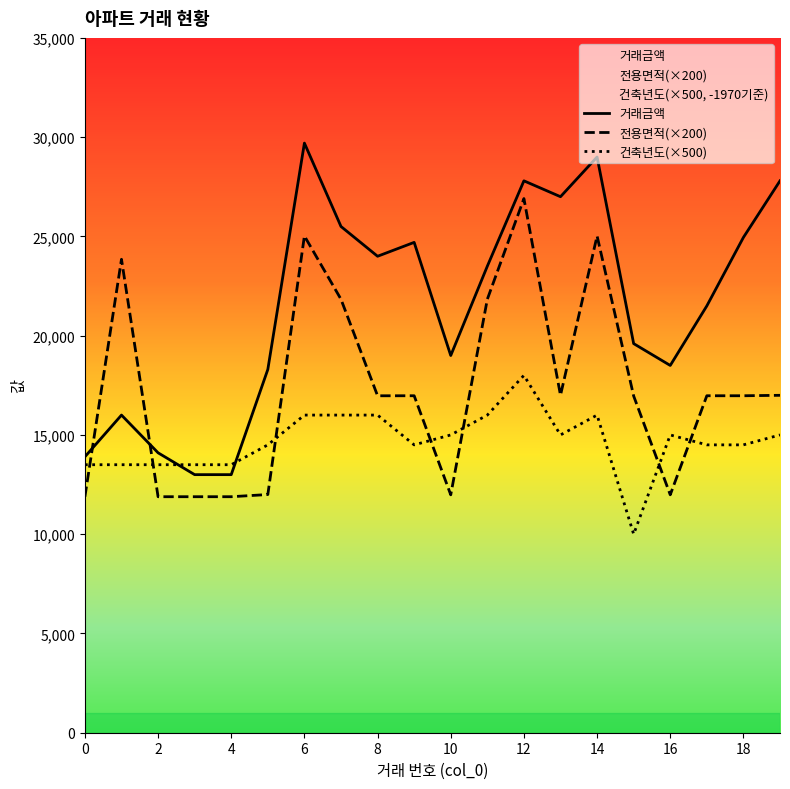

What is the smallest value displayed?

10000